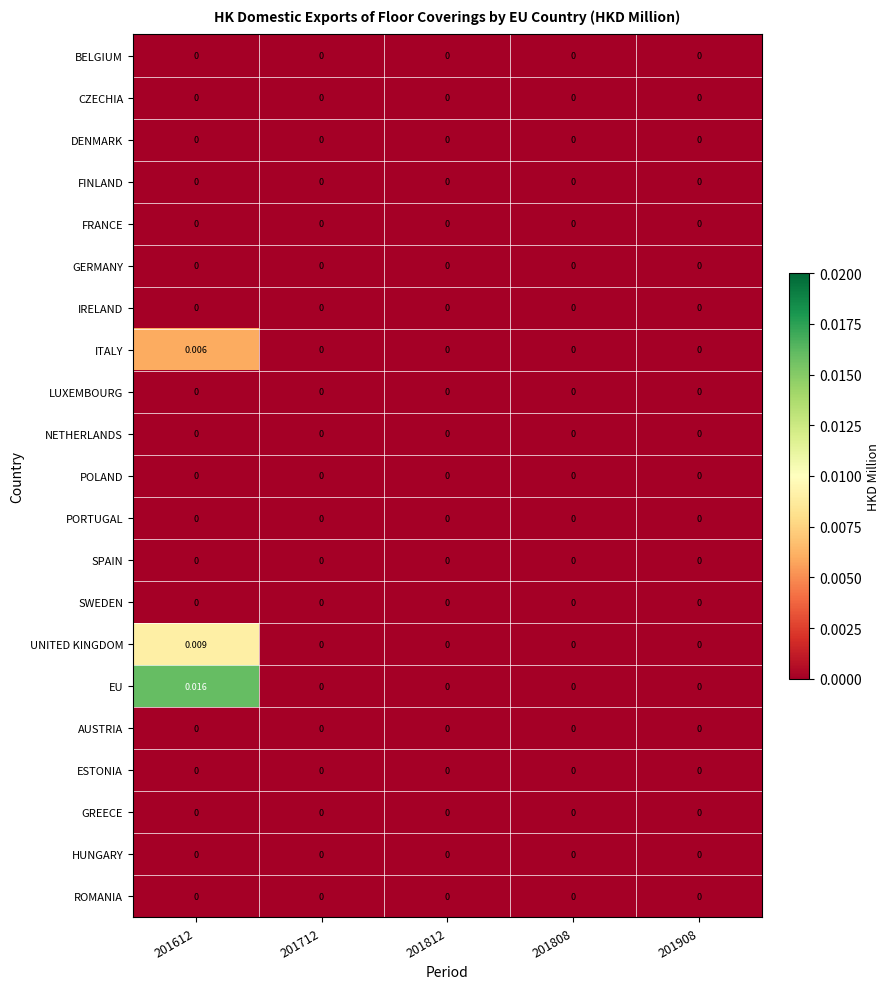

Which series has the largest total across all categories?

EU